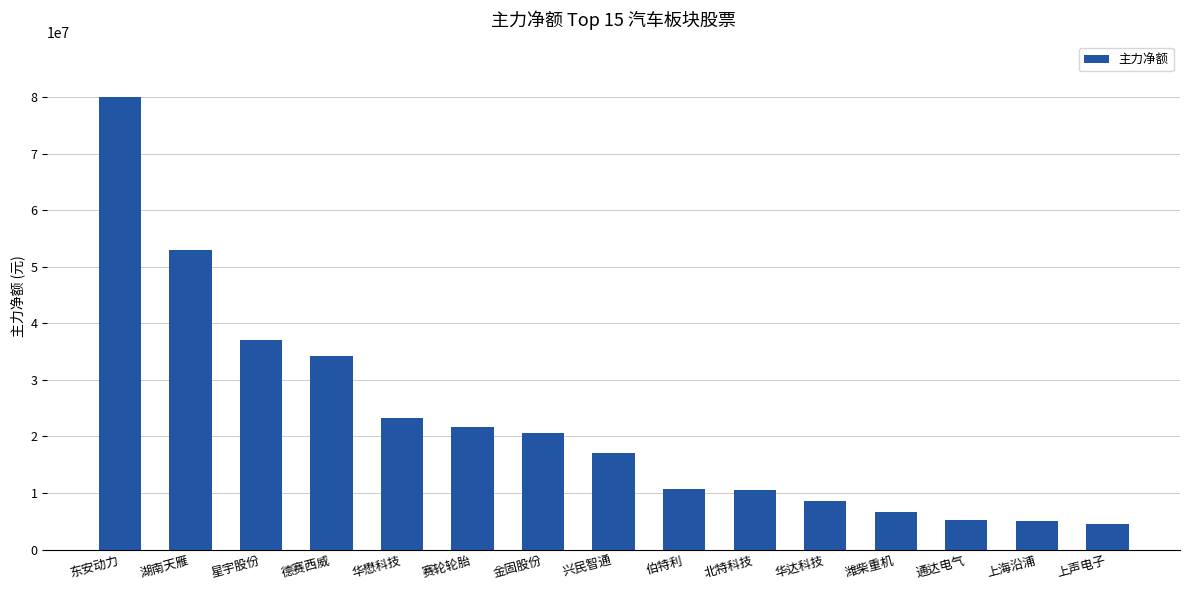

Between 华达科技 and 上海沿浦, which is larger?

华达科技